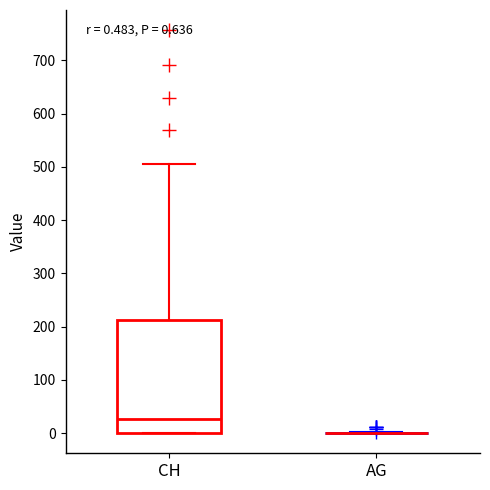

Which box is the tallest, from its lower edge to its upper edge?

CH